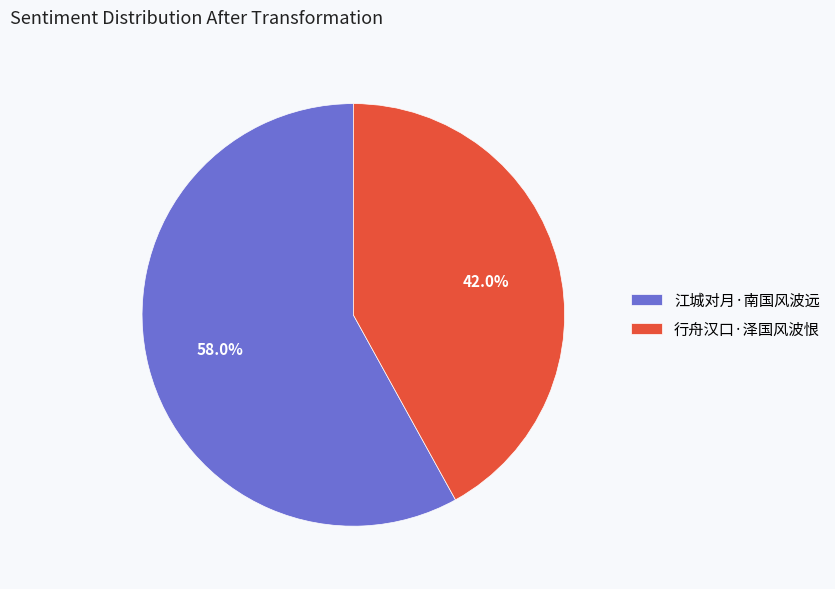

What percentage is the 行舟汉口·泽国风波恨 slice, to the nearest percent?

42%